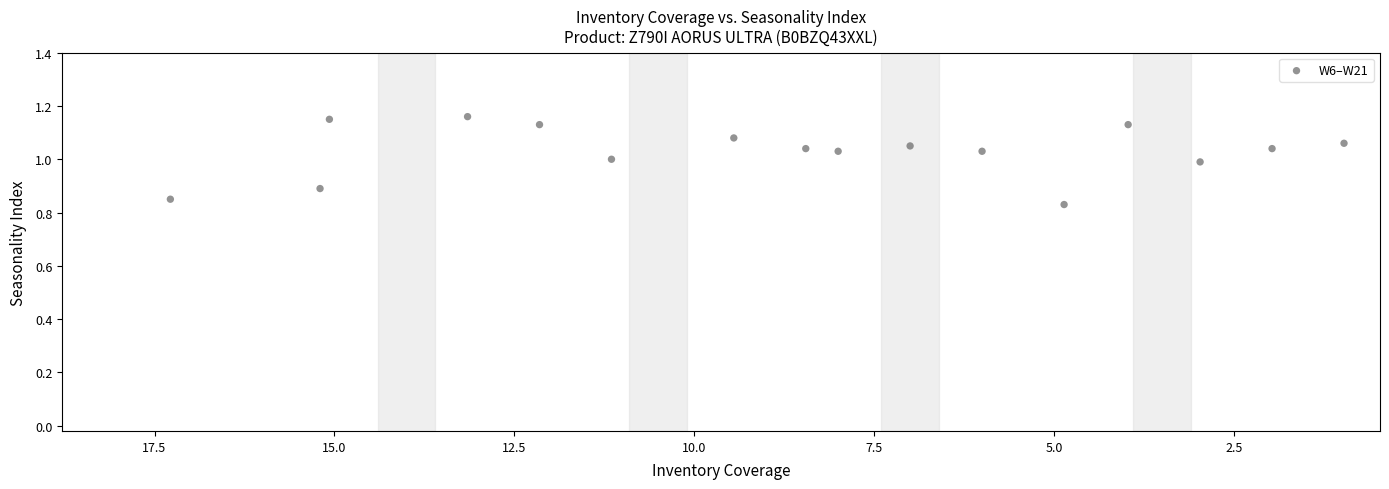

What is the range of Y values (max minus min)?

0.3